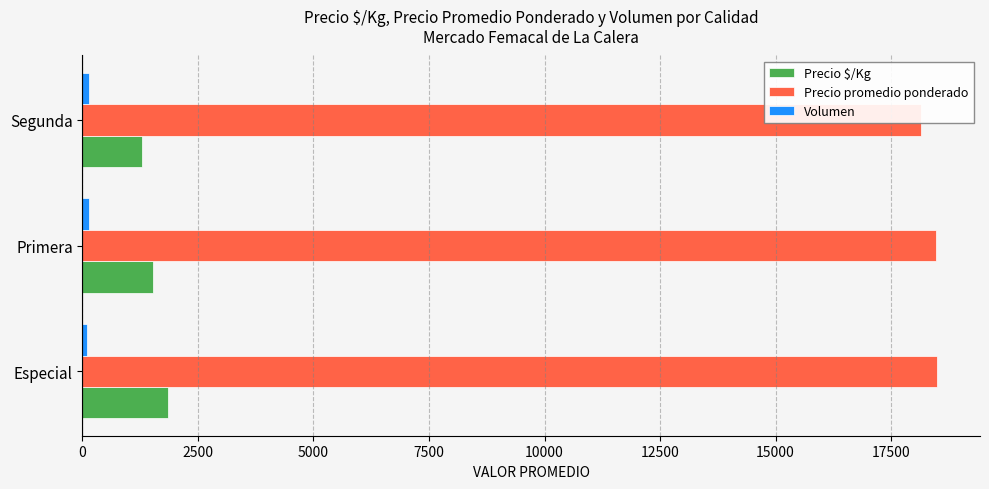

Count the number of categories in the chart.

3